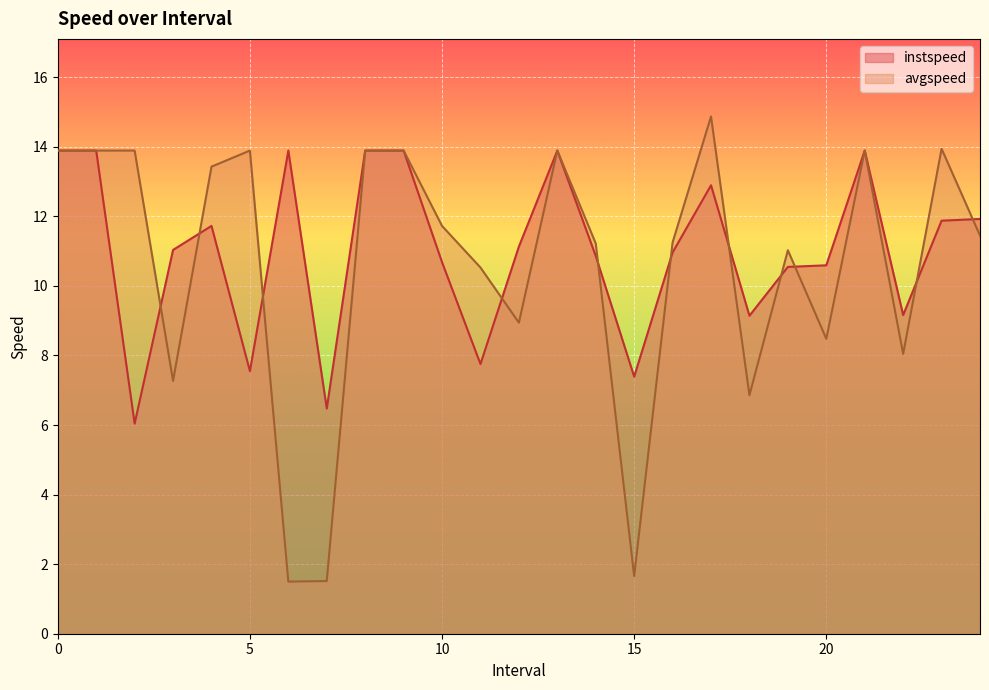

What is the approximate value of instspeed at 21?

13.9